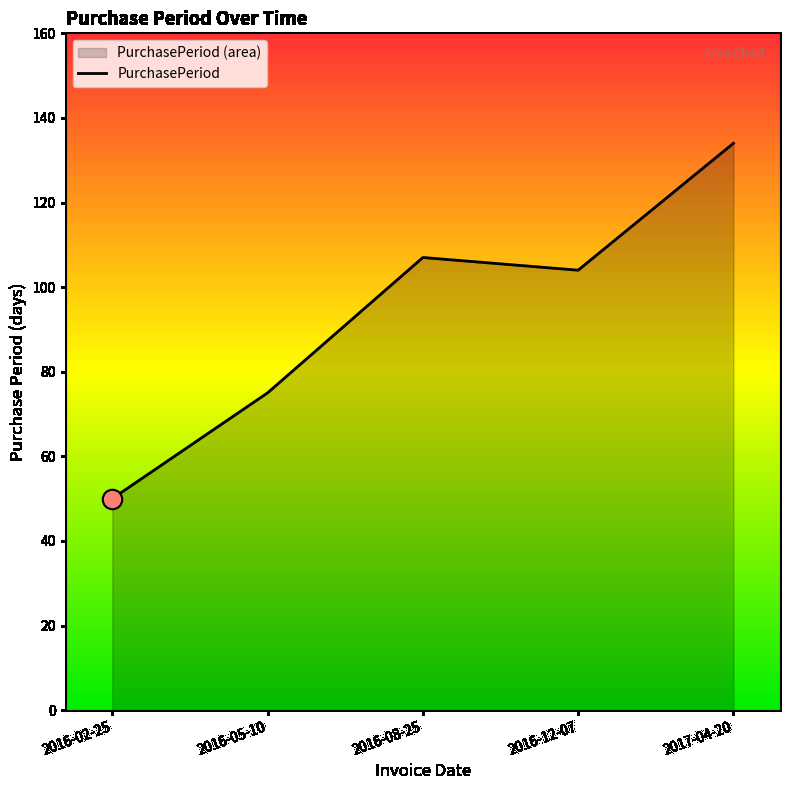

Reading left to right, extract all data points from this chart.

50	75	107	104	134